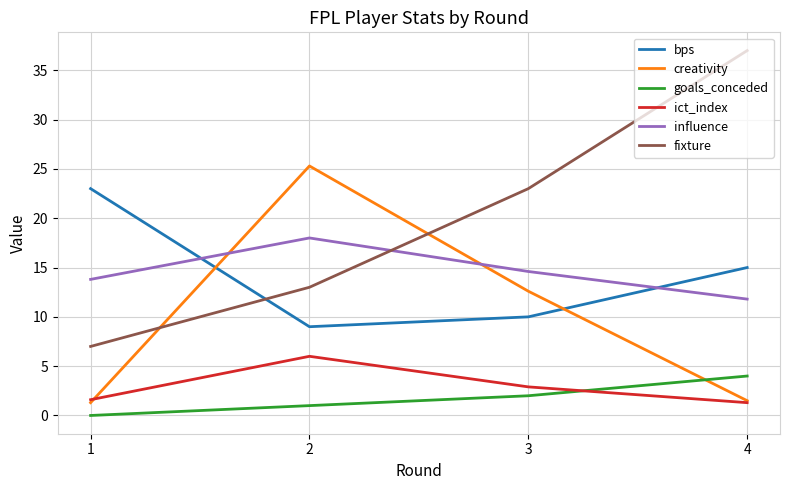

What is the difference between the maximum and minimum values in the influence series?

6.2